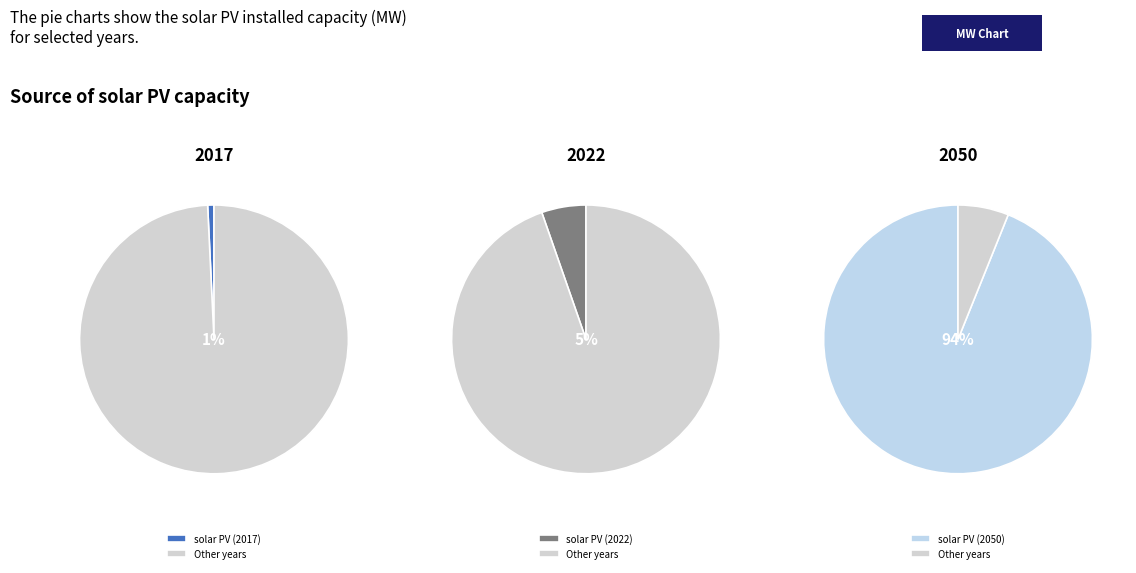

To the nearest percent, what portion does 2017 represent?

1%